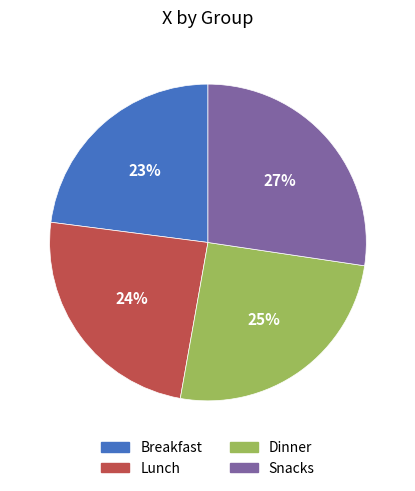

Is there a majority slice in this chart?

No